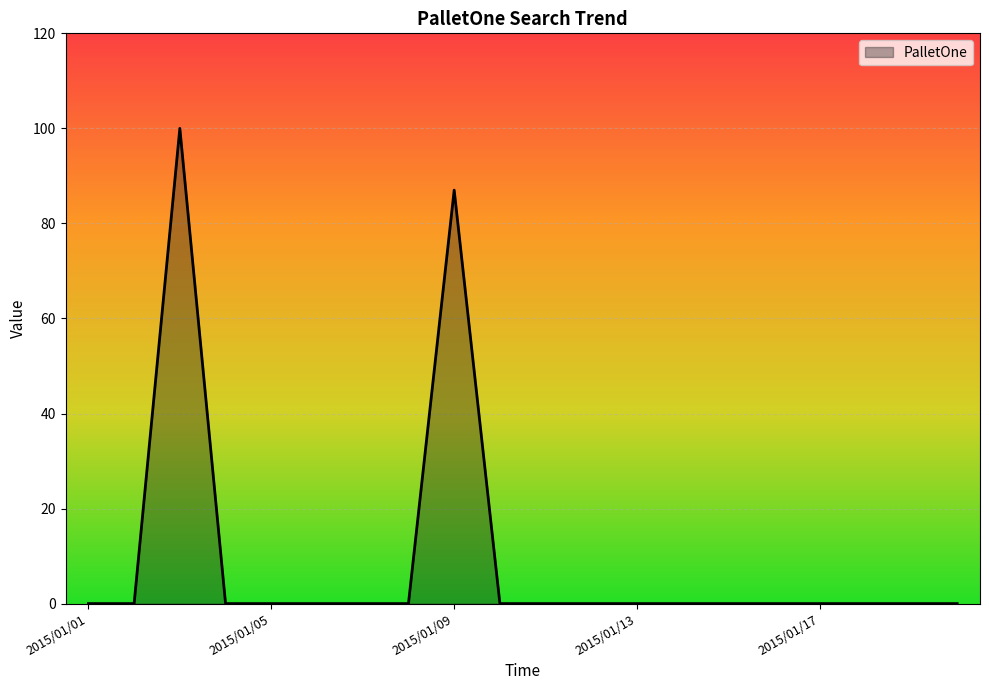

What is the difference between the maximum and minimum values?

100